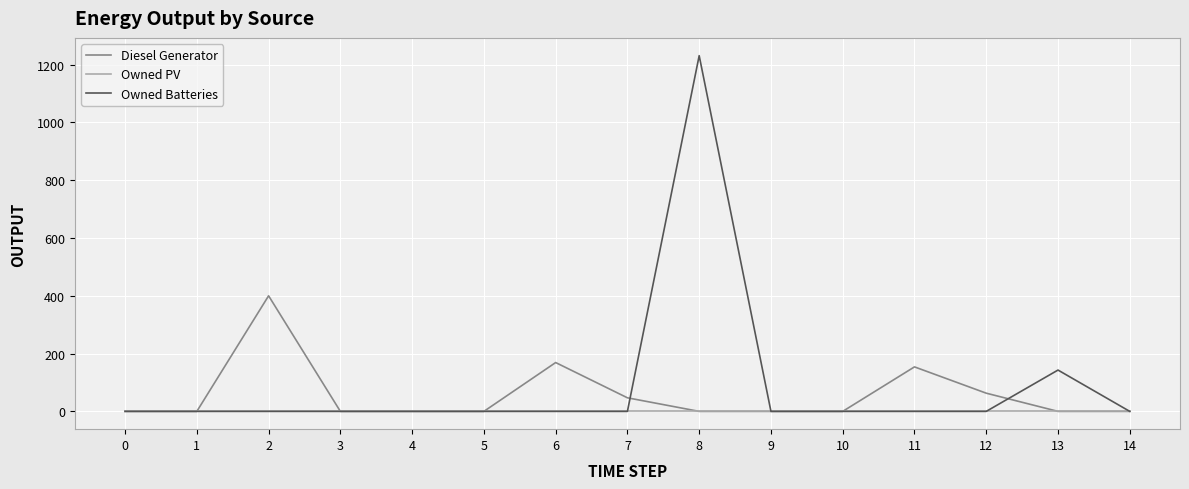

What is the maximum value for Owned Batteries?

1231.0